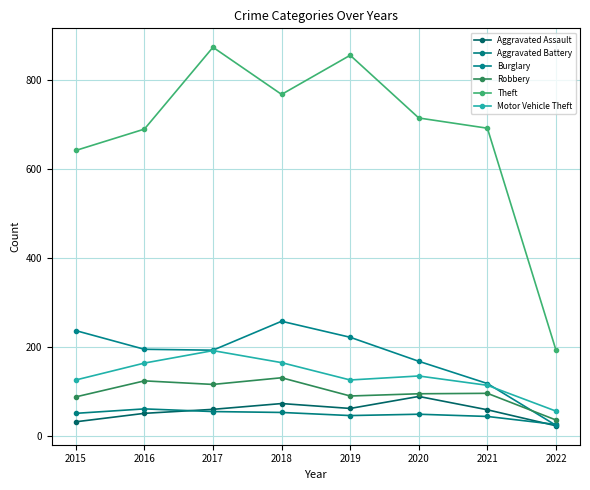

Between 2015 and 2019, which series saw the biggest shift?

Theft